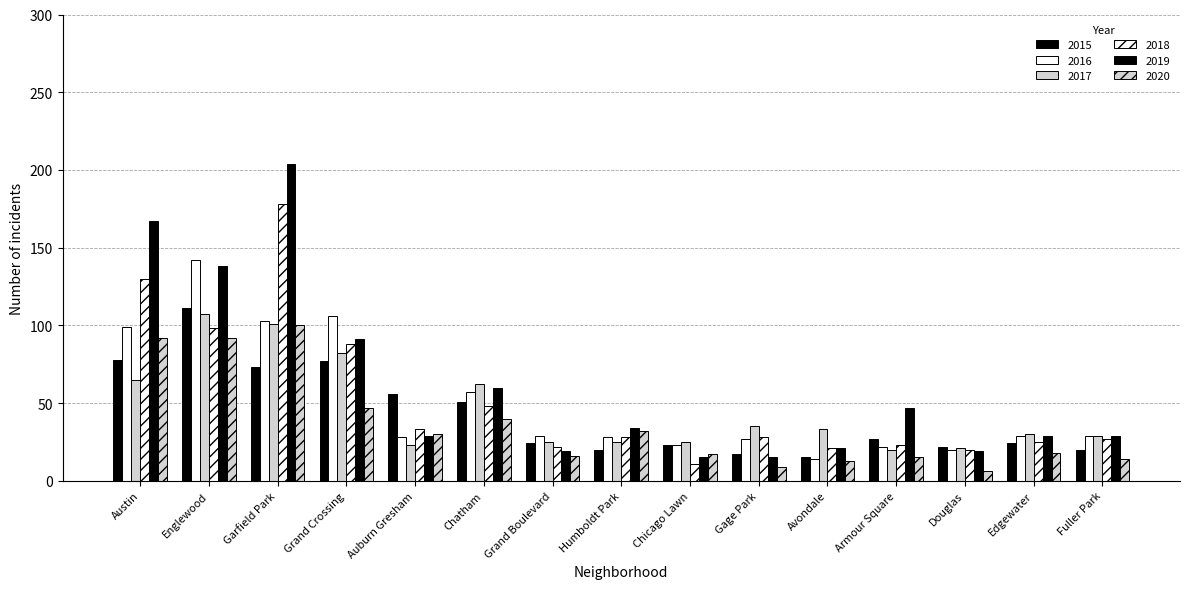

How many groups of bars are there?

15